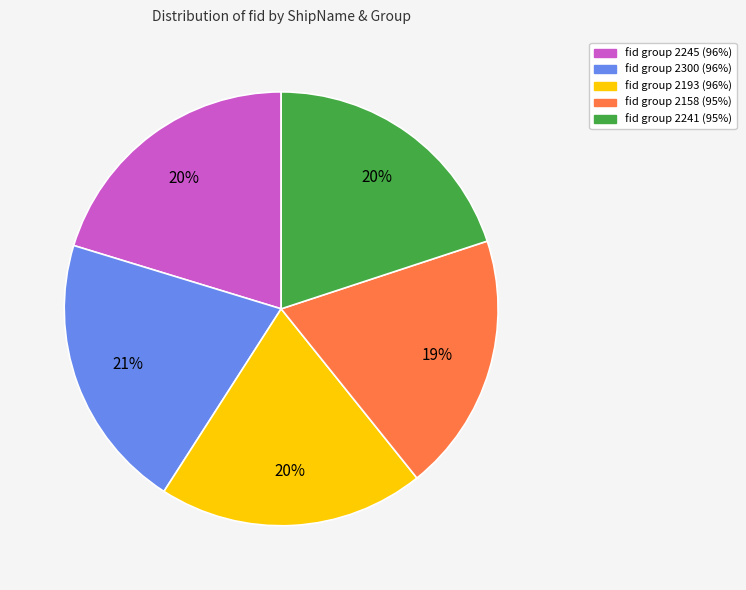

True or false: fid group 2245 (96%) accounts for 20% of the total.

True